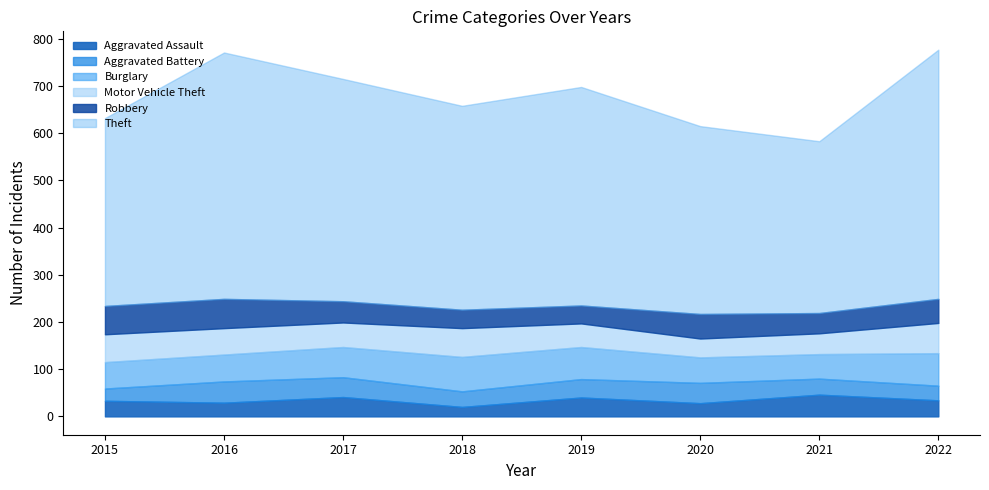

What is the difference between the maximum and minimum values in the Burglary series?

21